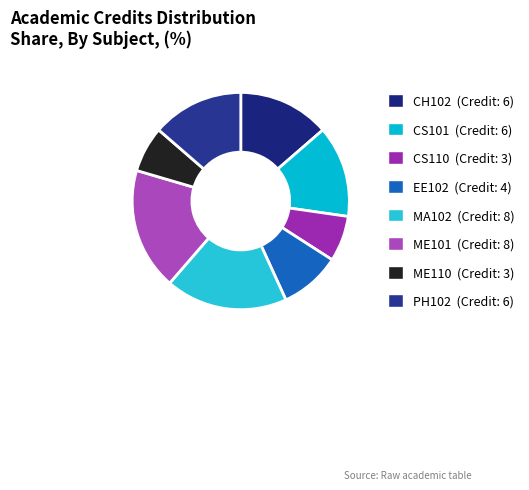

Do ME101 and CH102 together represent more than half of the pie?

No